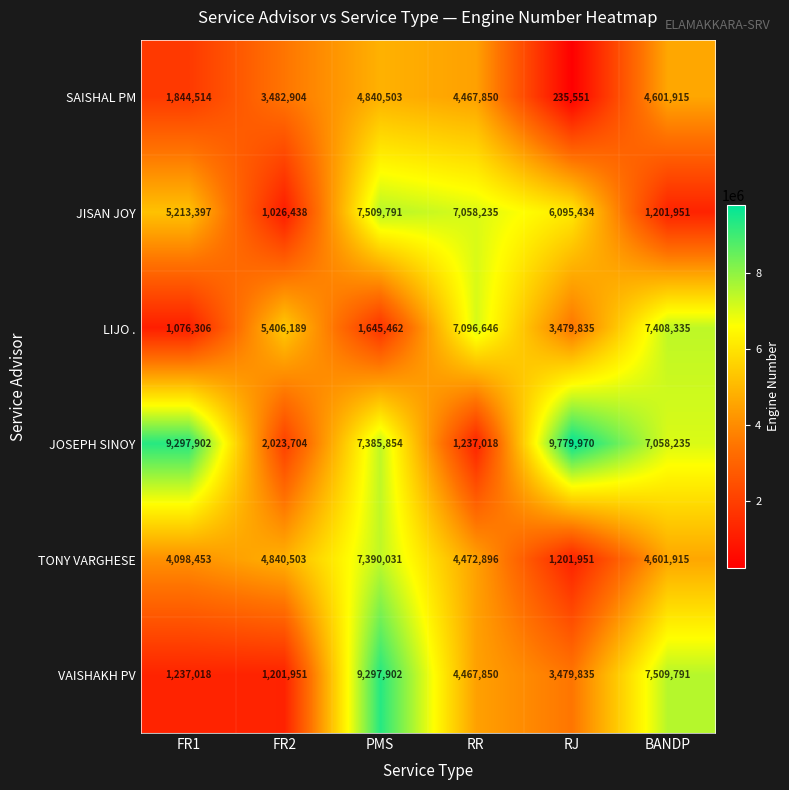

At which label does SAISHAL PM reach its peak?

PMS